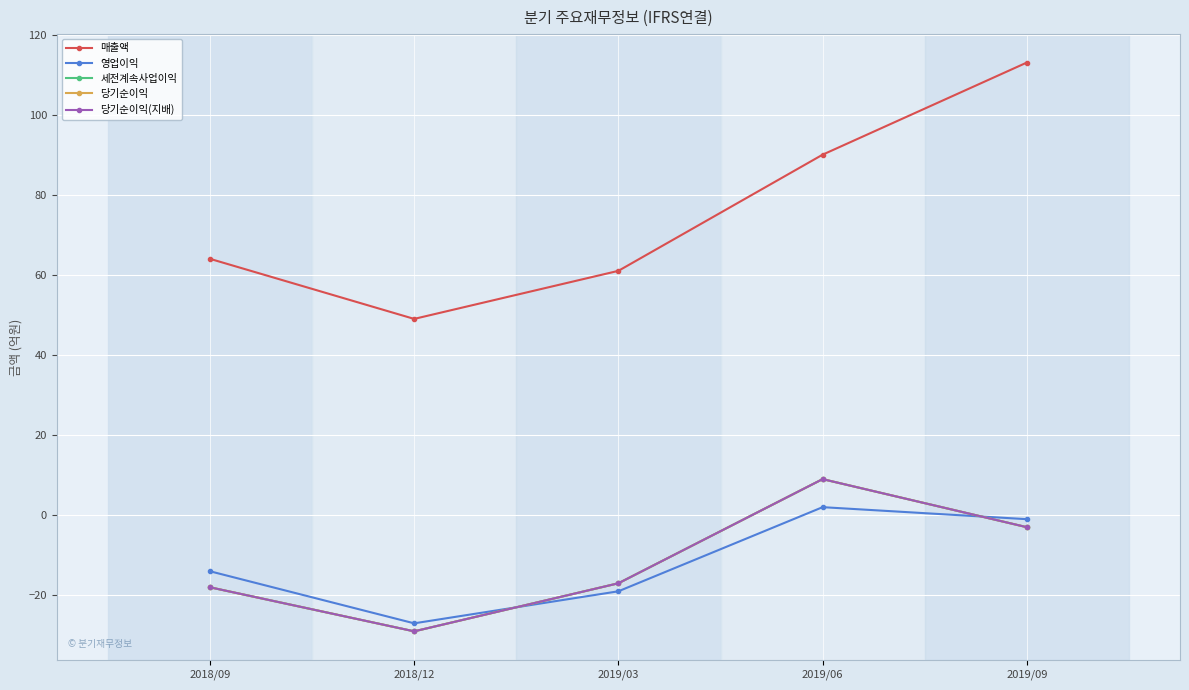

Reading left to right, what are all the values shown in this chart?

매출액: 64	49	61	90	113
영업이익: -14	-27	-19	2	-1
세전계속사업이익: -18	-29	-17	9	-3
당기순이익: -18	-29	-17	9	-3
당기순이익(지배): -18	-29	-17	9	-3